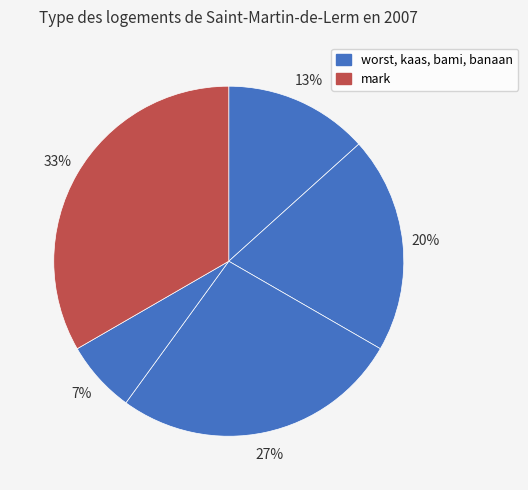

Count the number of slices in the pie.

5